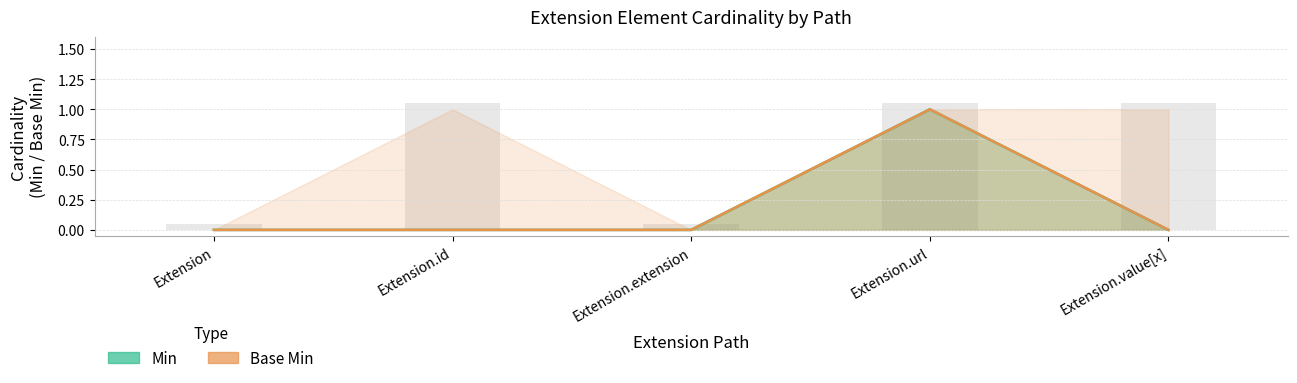

At which category is the sum across all series the highest?

Extension.url